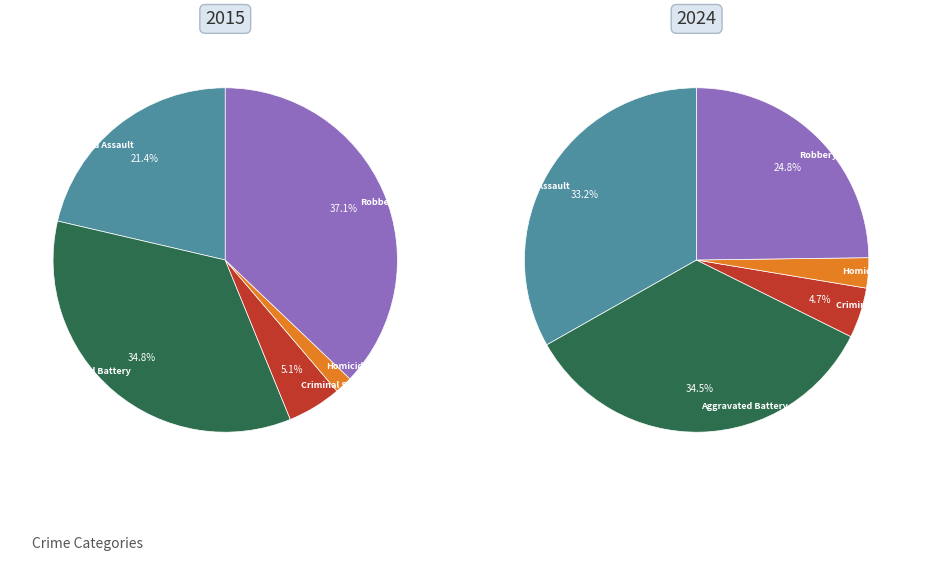

Is it true that Aggravated Assault is 21% of the pie?

True